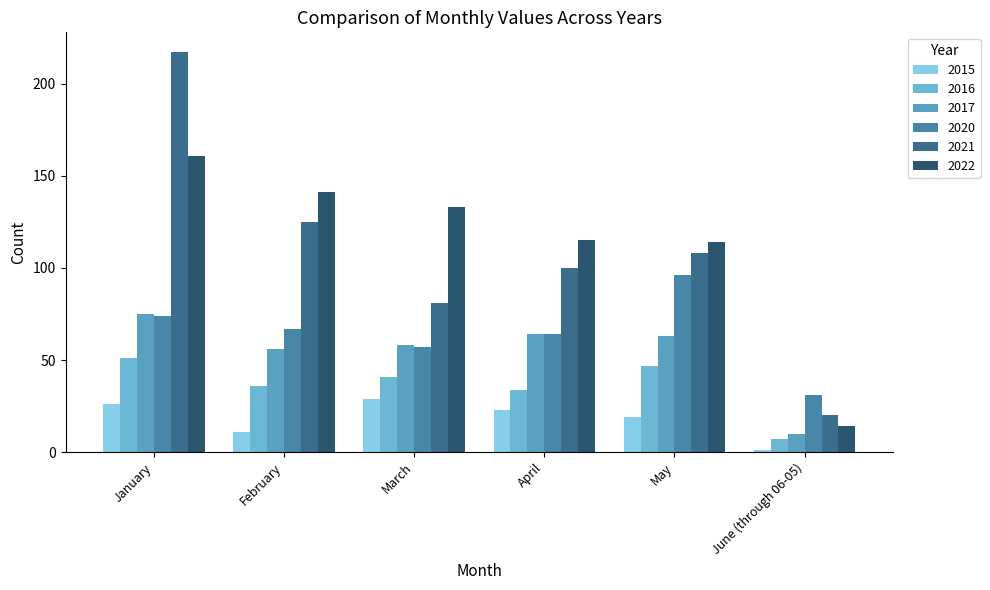

How many distinct data groups are displayed?

6